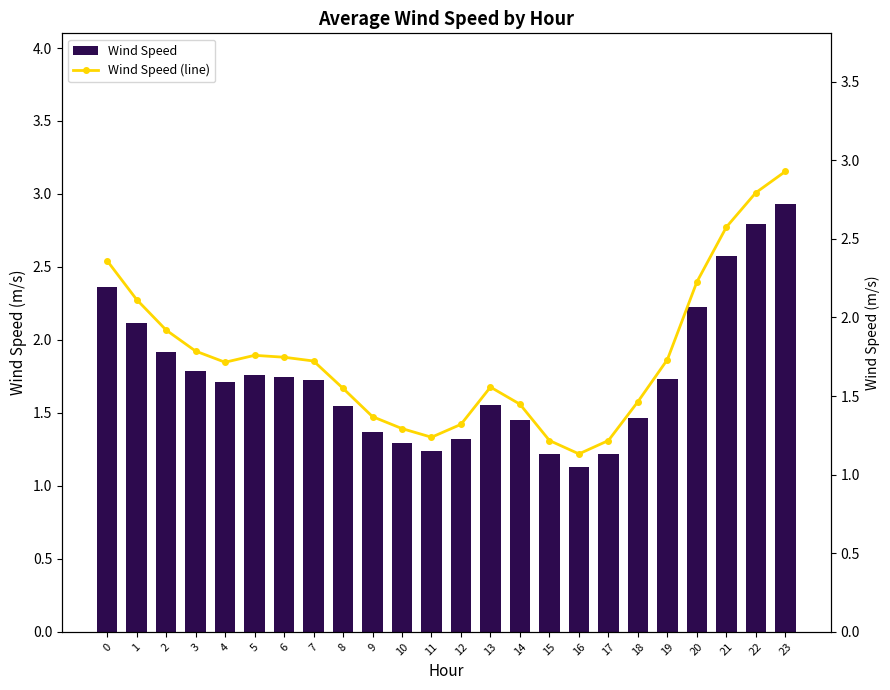

The value of Wind Speed at 16 is 0.6. True or false?

False